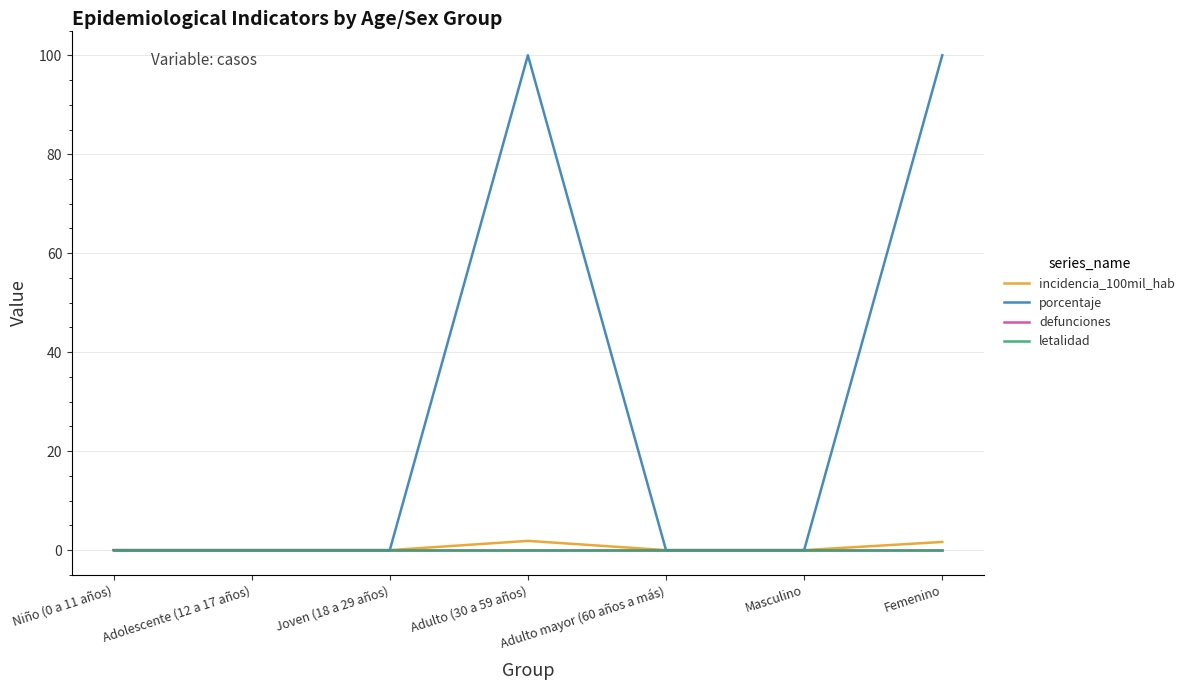

Where is the first local maximum for porcentaje?

Adulto (30 a 59 años)